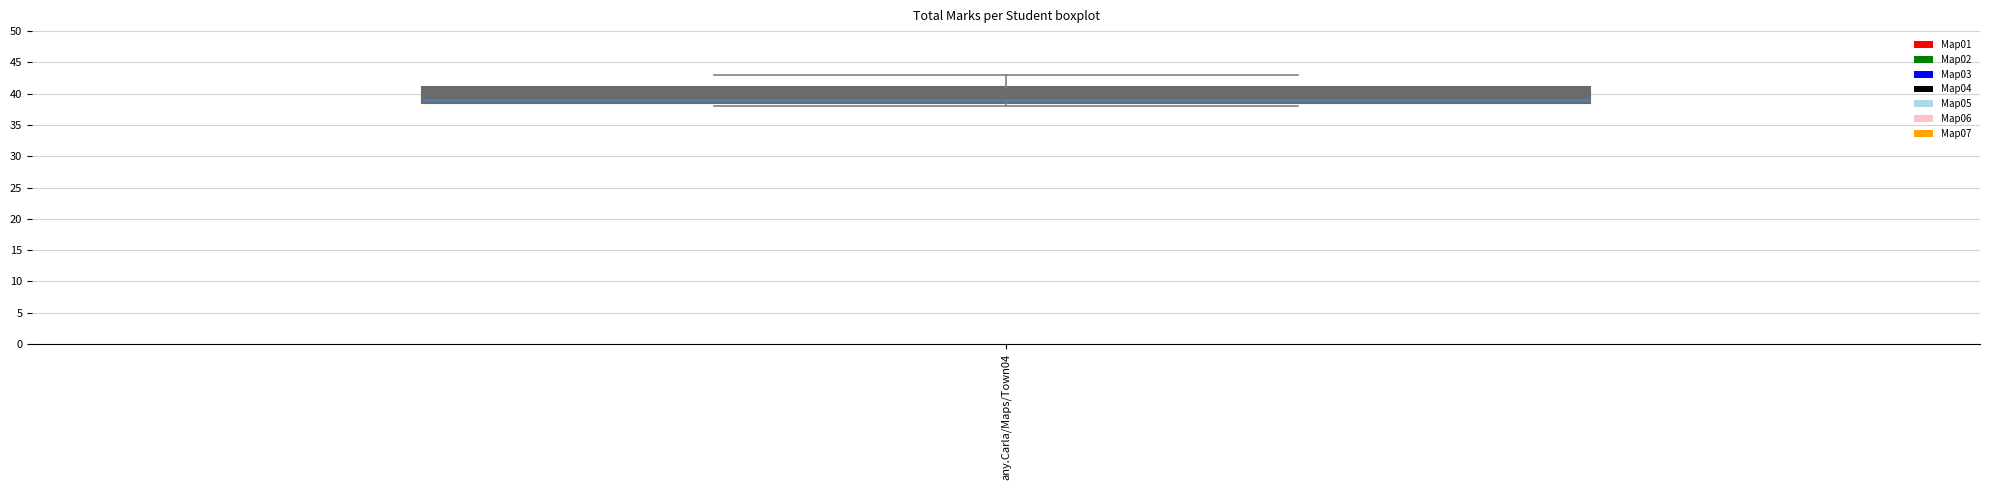

Transcribe this box plot: give where the median line is, the range the box spans, and where the two whiskers end, as read against the y-axis. The values are not printed on the chart, so give them approximately, as read against the axis.

median 39.0, box 38.5 to 41.0, whiskers 38.0 to 43.0